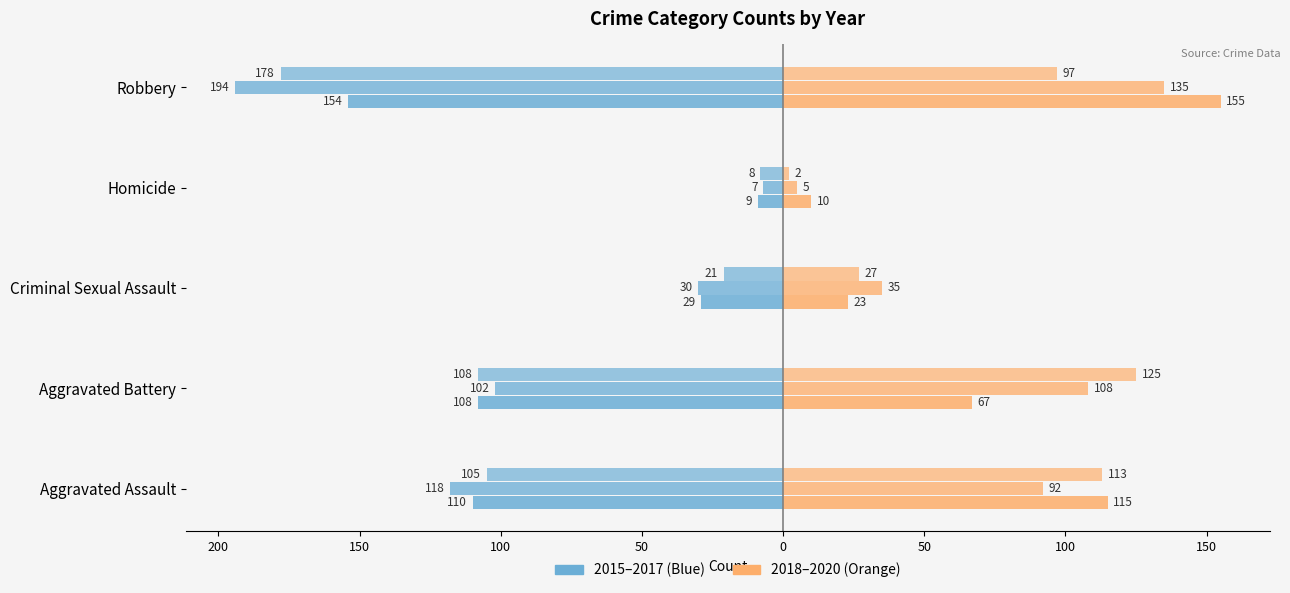

Reading right to left, extract all data points from this chart.

2015: Robbery=-154	Homicide=-9	Criminal Sexual Assault=-29	Aggravated Battery=-108	Aggravated Assault=-110
2016: Robbery=-194	Homicide=-7	Criminal Sexual Assault=-30	Aggravated Battery=-102	Aggravated Assault=-118
2017: Robbery=-178	Homicide=-8	Criminal Sexual Assault=-21	Aggravated Battery=-108	Aggravated Assault=-105
2018: Robbery=155	Homicide=10	Criminal Sexual Assault=23	Aggravated Battery=67	Aggravated Assault=115
2019: Robbery=135	Homicide=5	Criminal Sexual Assault=35	Aggravated Battery=108	Aggravated Assault=92
2020: Robbery=97	Homicide=2	Criminal Sexual Assault=27	Aggravated Battery=125	Aggravated Assault=113